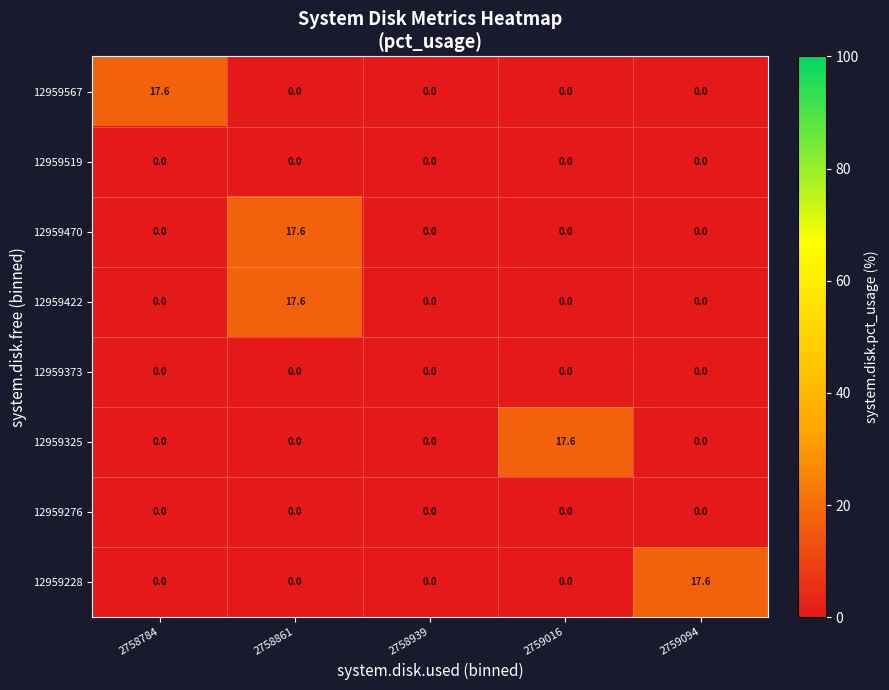

The 12959228 series shows 17.6 at 2759094. True or false?

True